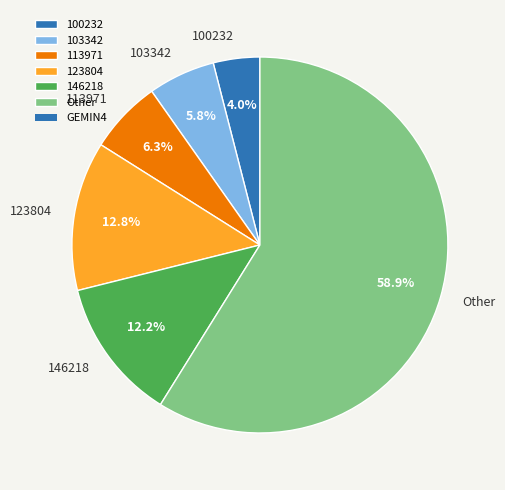

What is the smallest slice in the pie chart?

100232